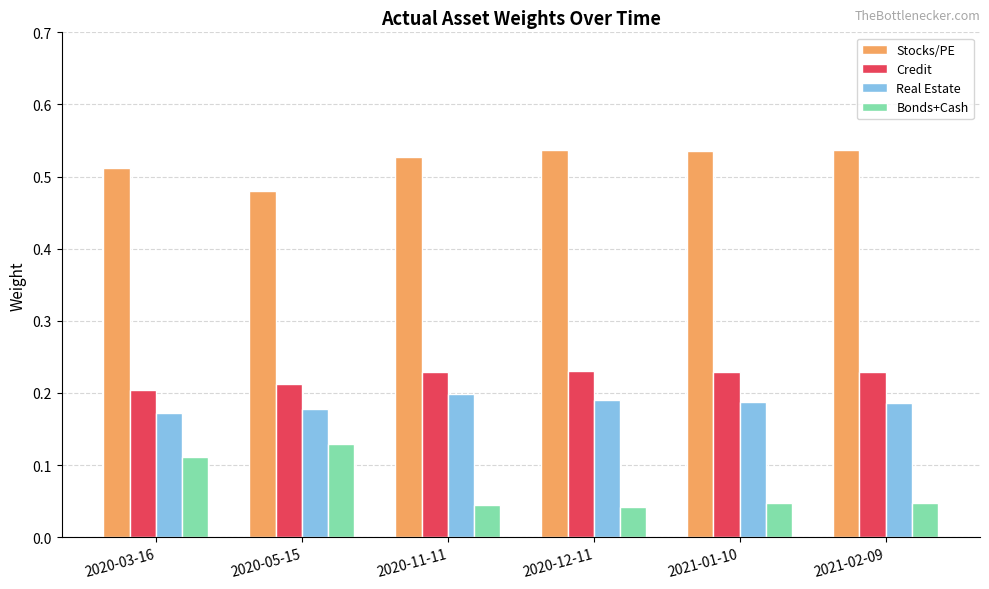

Count the Real Estate values in the range 0 to 1.

6